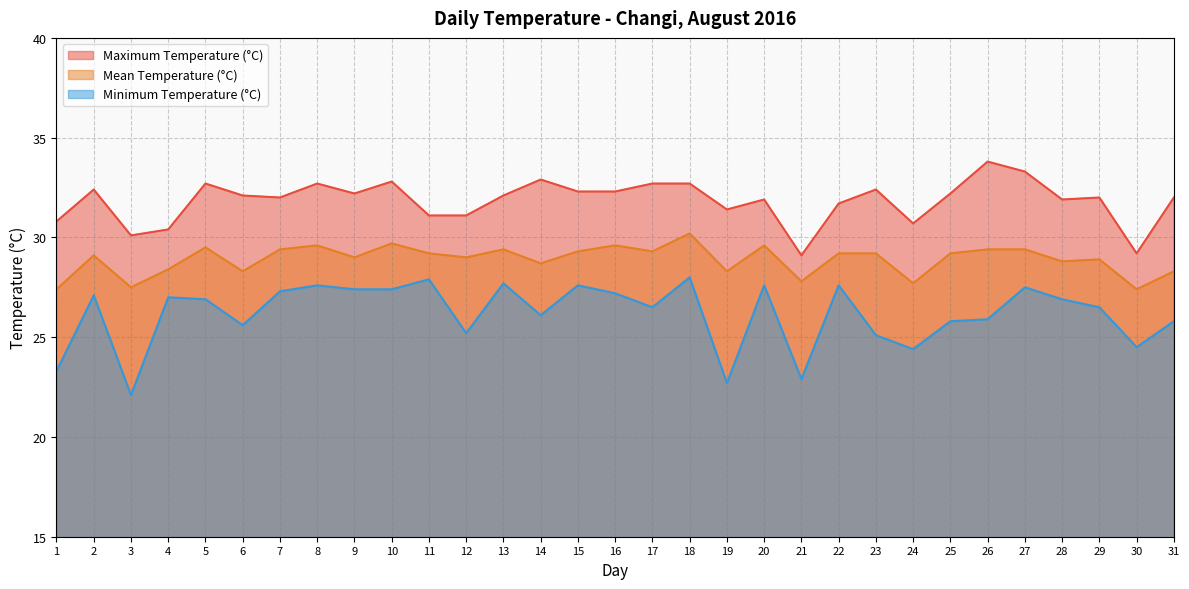

What is the sum of all Mean Temperature (°C) values?

895.8